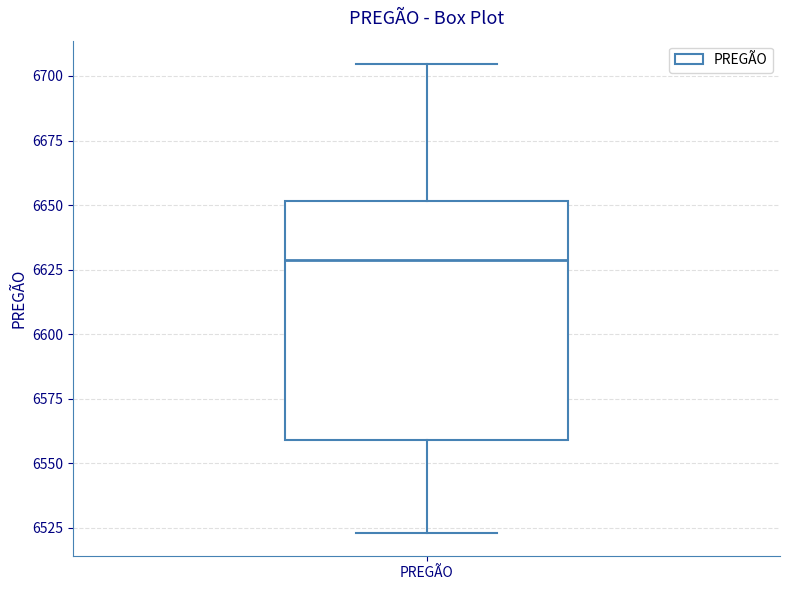

Read this box plot against the y-axis: the position of the median line, the range covered by the box, and the ends of both whiskers. The values are not printed on the chart, so give them approximately, as read against the axis.

median 6630, box 6560 to 6650, whiskers 6525 to 6705